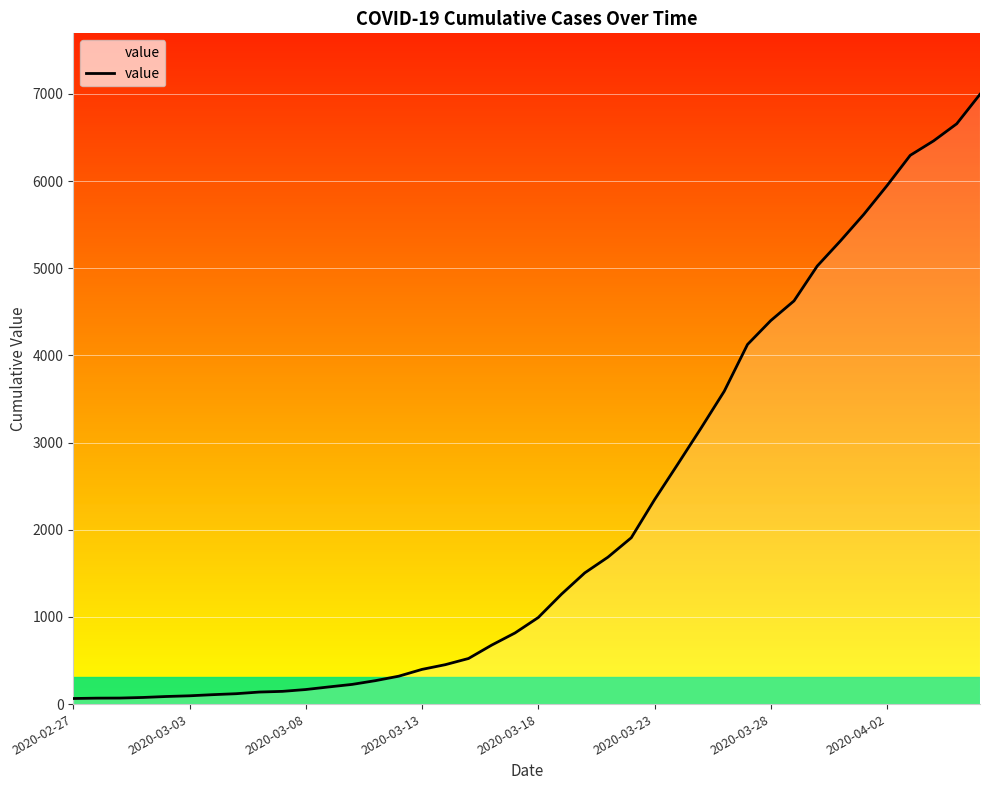

What is the smallest value displayed?

64